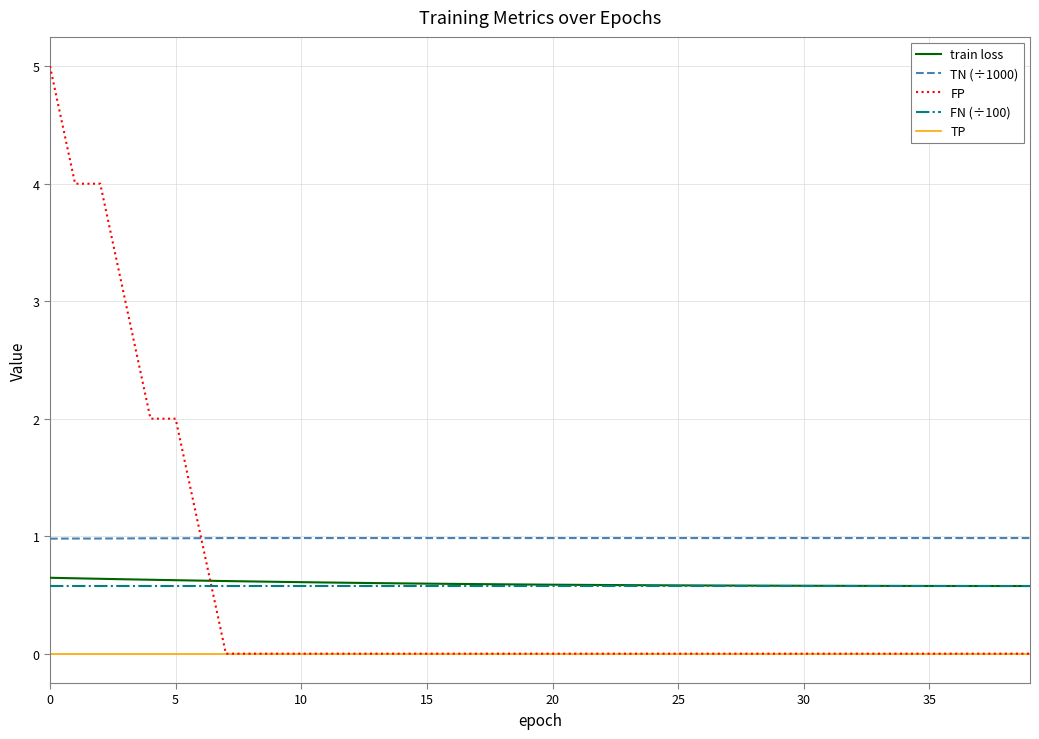

What is the difference between the maximum and minimum values in the train loss series?

0.1